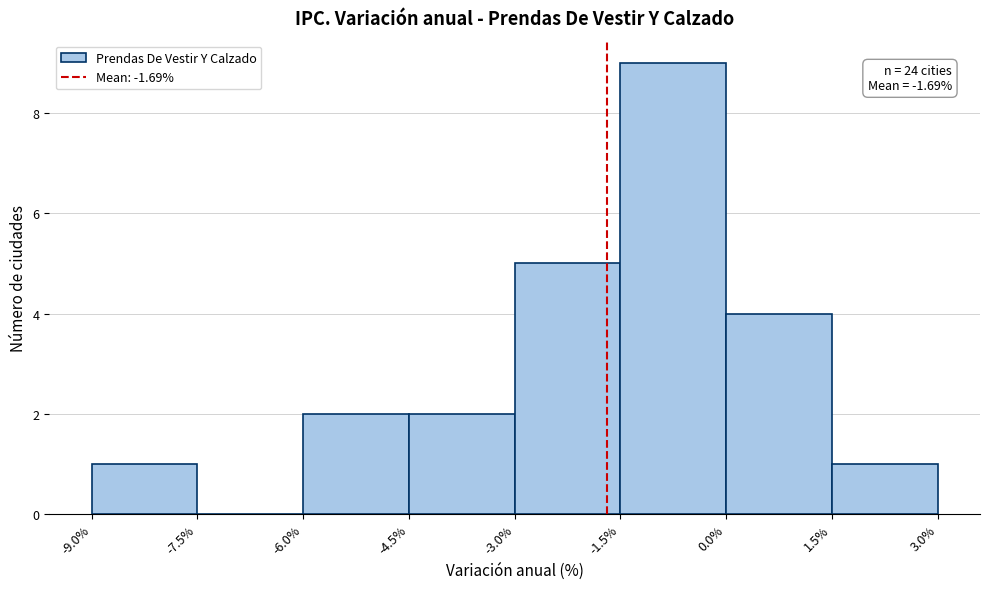

Which range on the x-axis has the tallest bar?

-1.5% to 0.0%